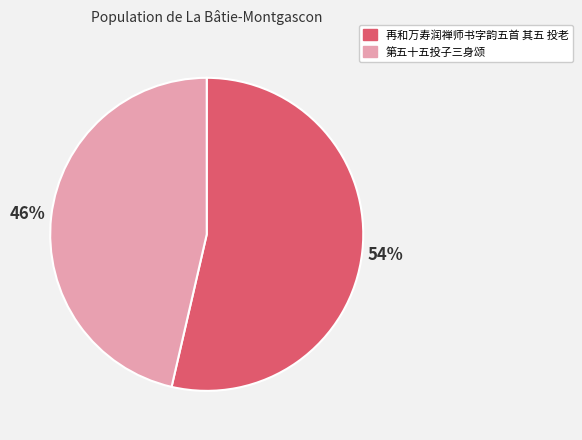

Approximately how many times larger is the value at 第五十五投子三身颂 compared to 再和万寿润禅师书字韵五首 其五 投老?

0.9